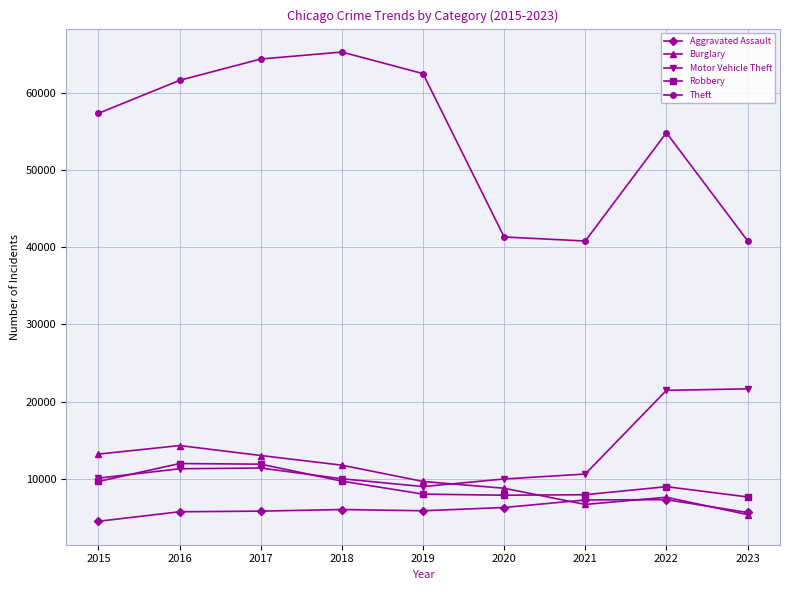

True or false: Theft has more than 0 points higher than both neighbors.

True